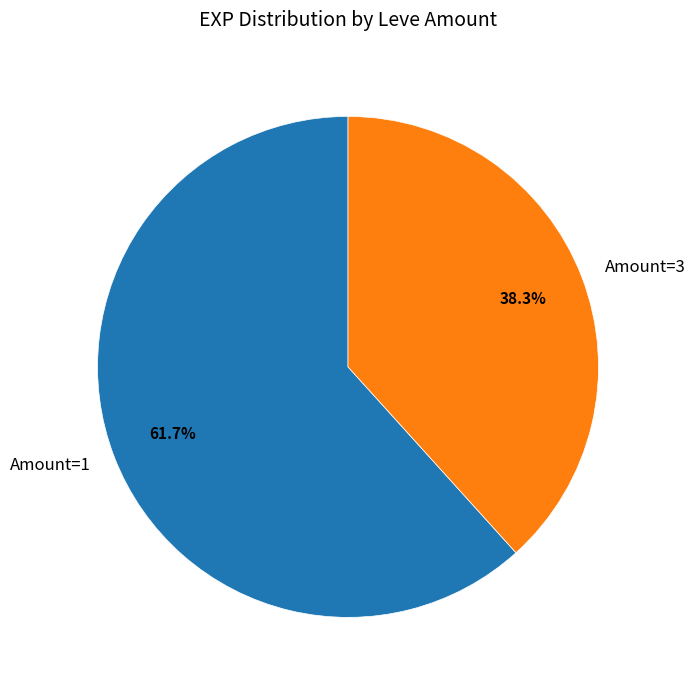

Which slice is the largest?

Amount=1